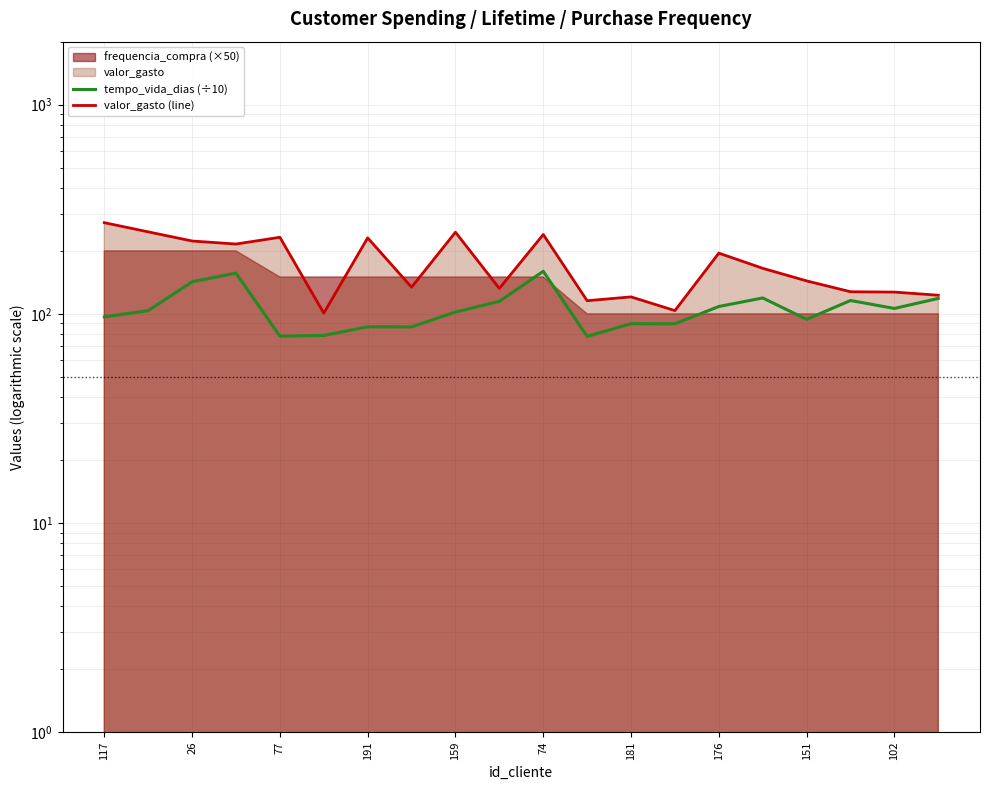

What is the difference between the second highest and minimum values in the valor_gasto (line) series?

145.8